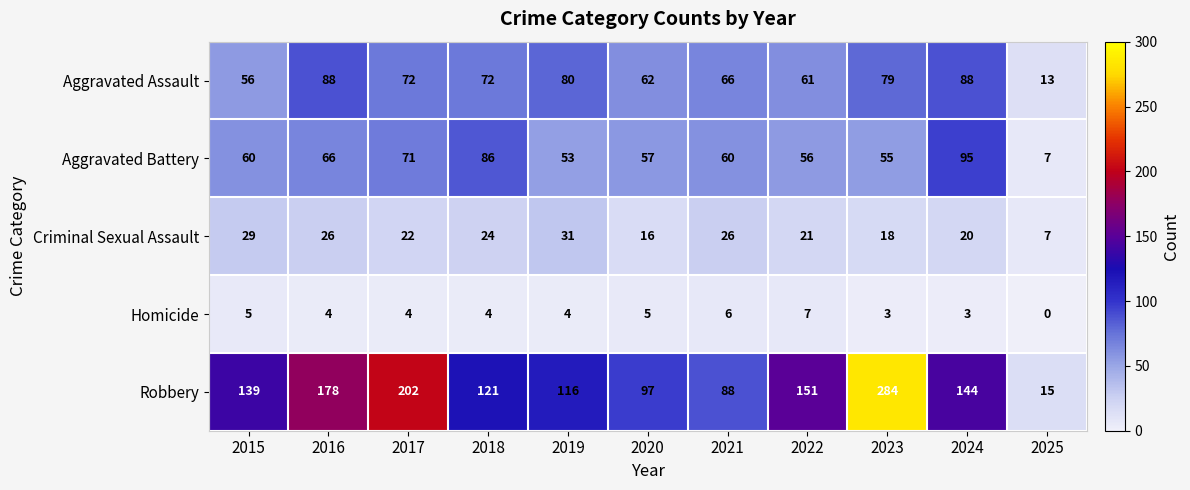

What is the total value across all series at 2022?

296